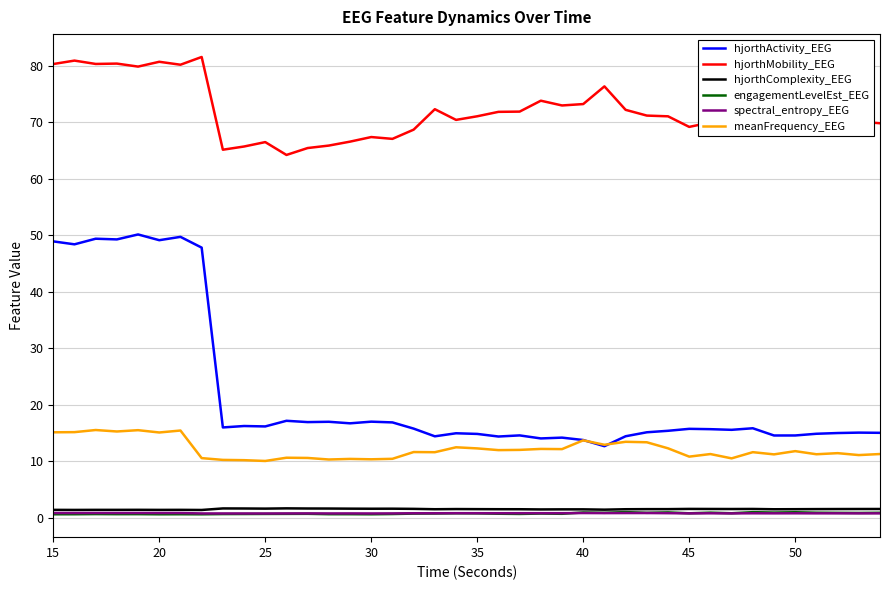

Which series has the largest total across all categories?

hjorthMobility_EEG